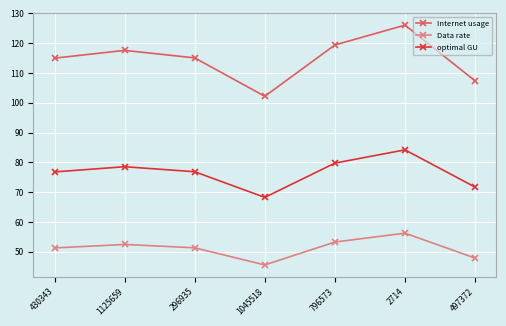

True or false: Data rate and Internet usage intersect in this chart.

False